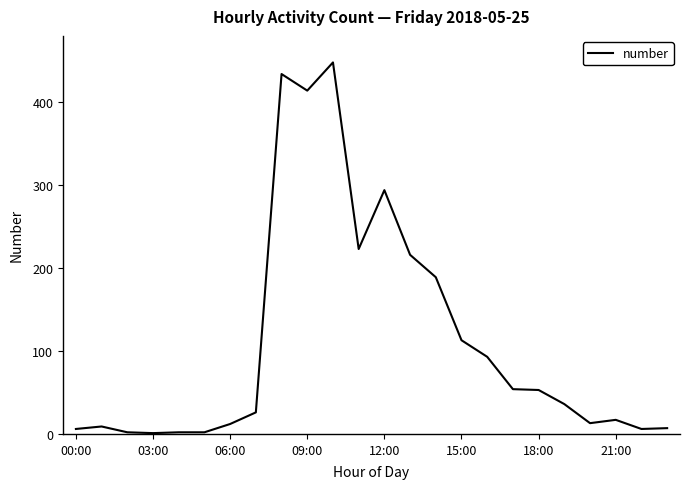

What is the maximum value shown in the chart?

448